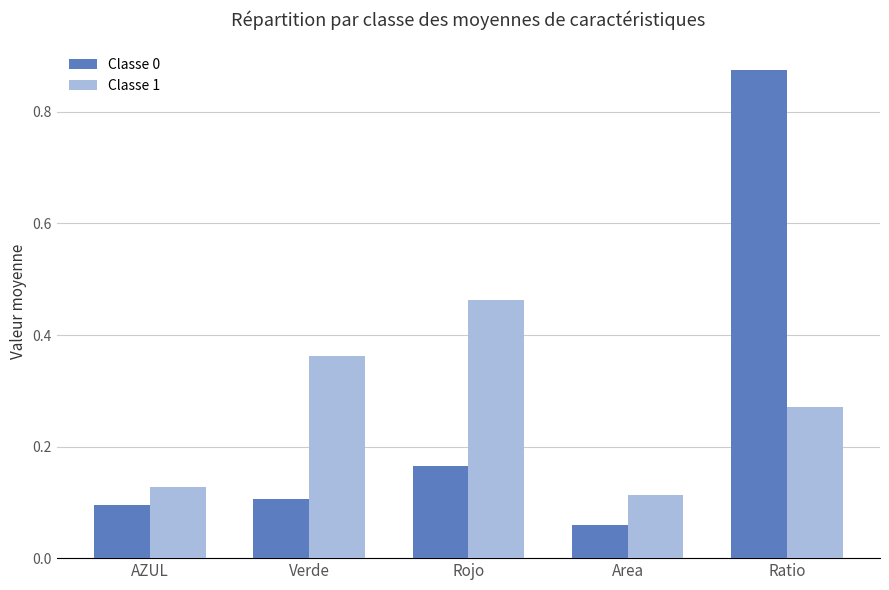

What are all the series names shown in the legend?

Classe 0, Classe 1